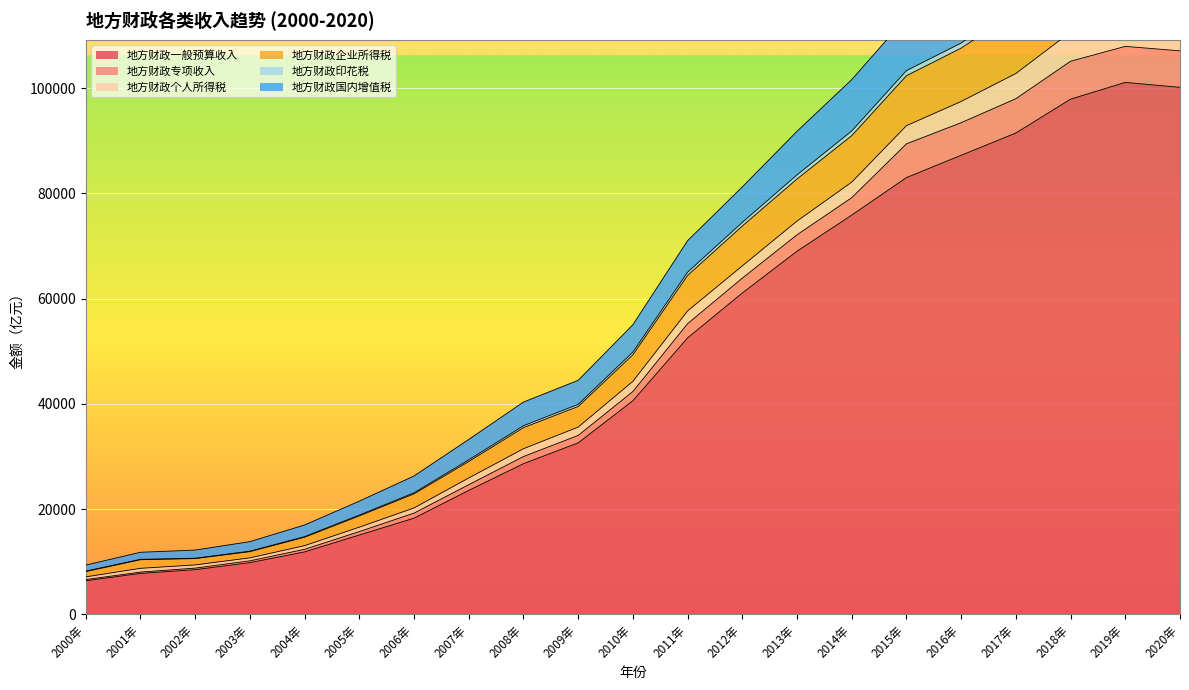

Is it true that 地方财政印花税 equals 11944.5 at 2005年?

False